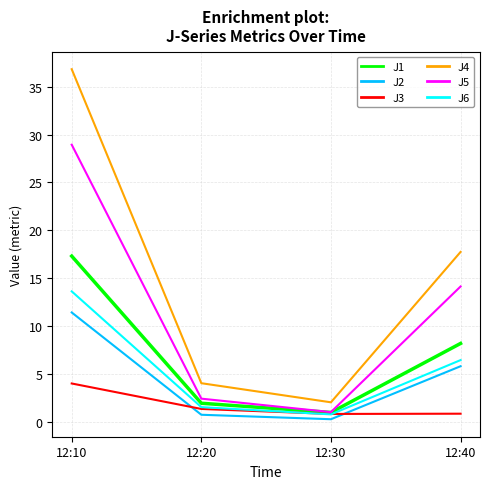

How many series are shown in this chart?

6